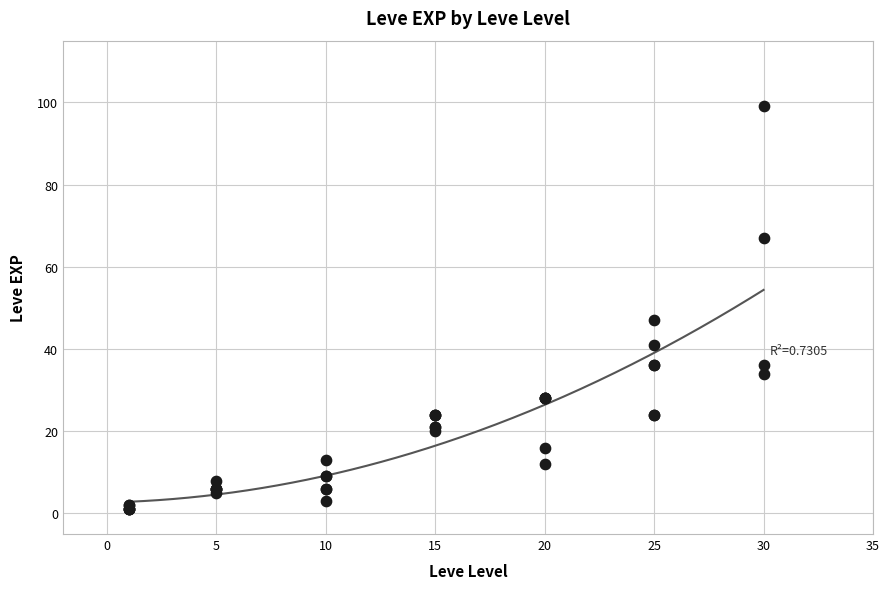

What Y value in the scatter plot is closest to 50?

47